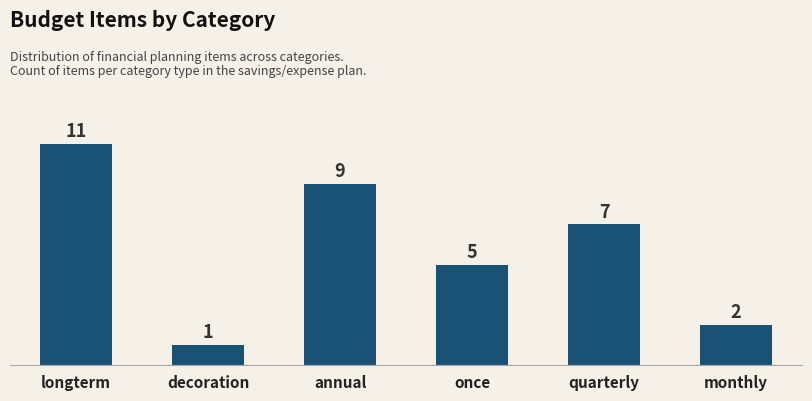

Is it true that the value at once is 5?

True